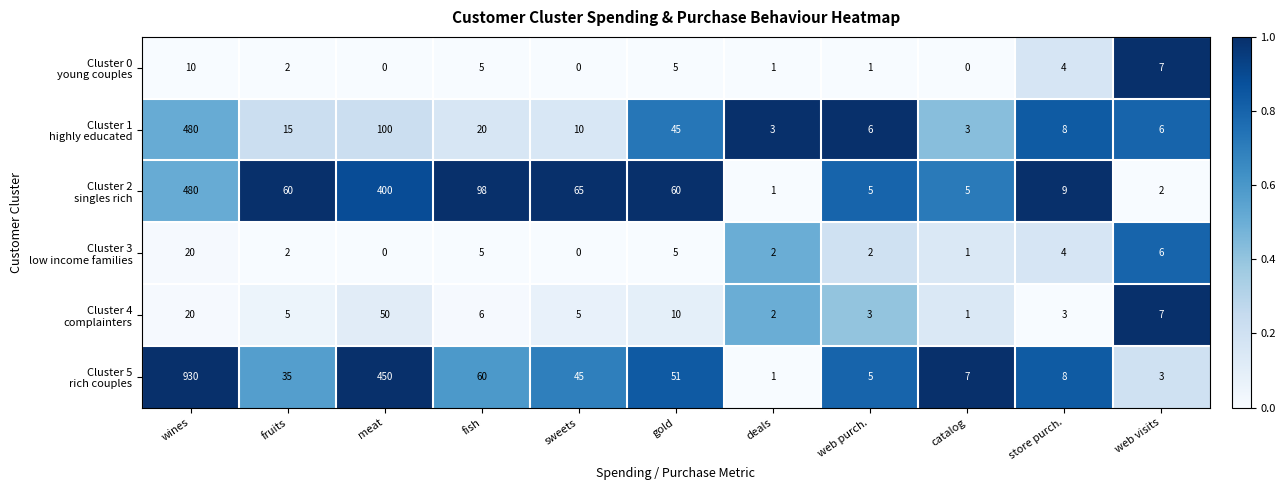

What is the spread (max minus min) of values at meat?

450